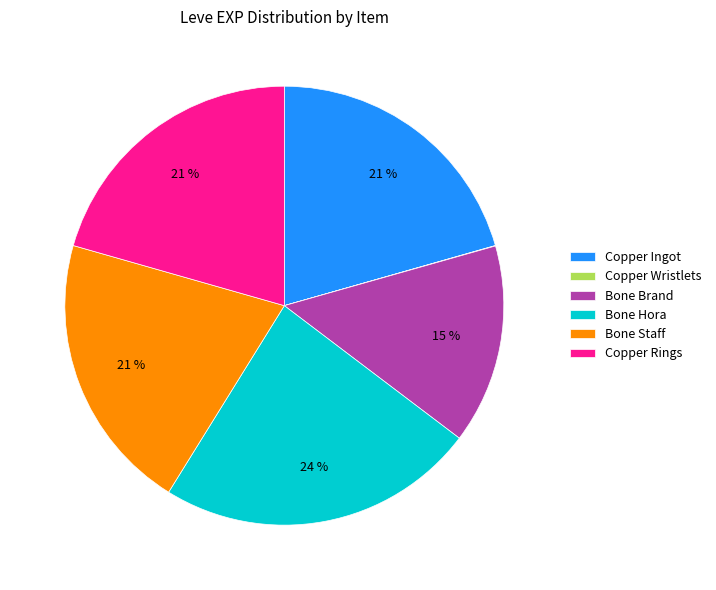

Which has a higher value, Bone Staff or Bone Hora?

Bone Hora